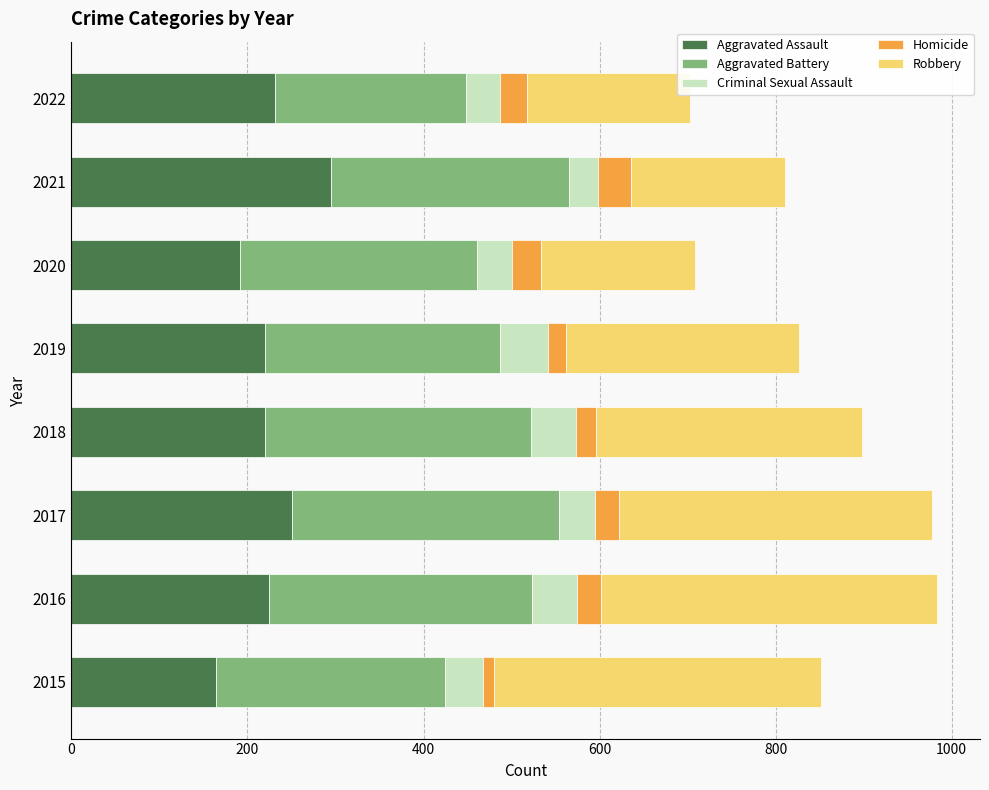

Which category has the highest value in the Aggravated Assault series?

2021